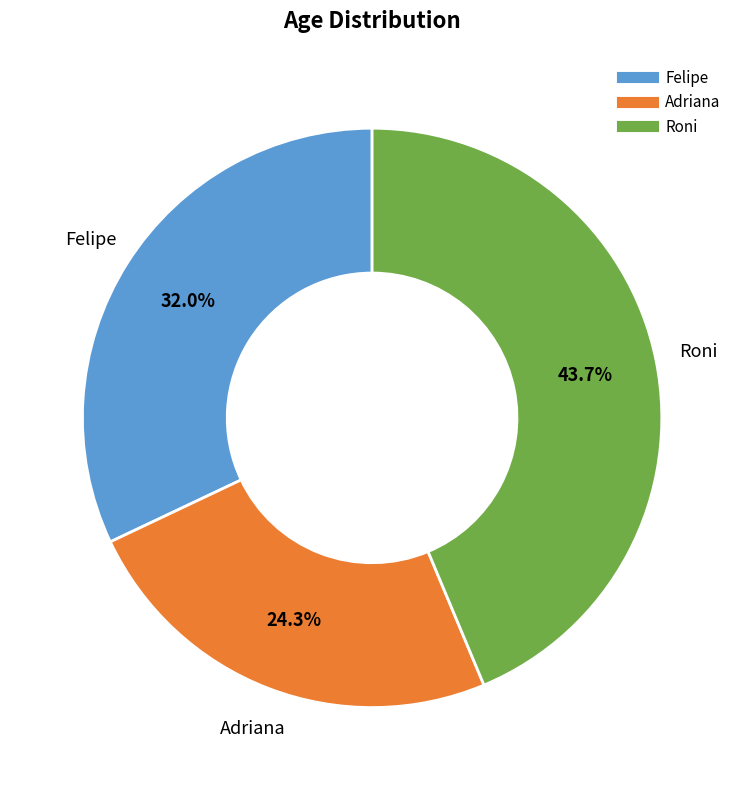

To the nearest percent, what is the average slice percentage?

33%